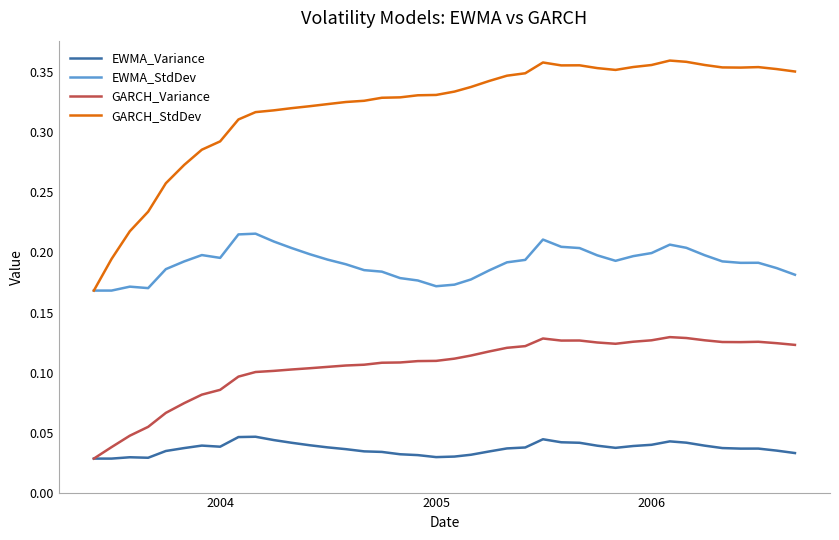

Rank the series by their maximum value, from lowest to highest.

EWMA_Variance, GARCH_Variance, EWMA_StdDev, GARCH_StdDev